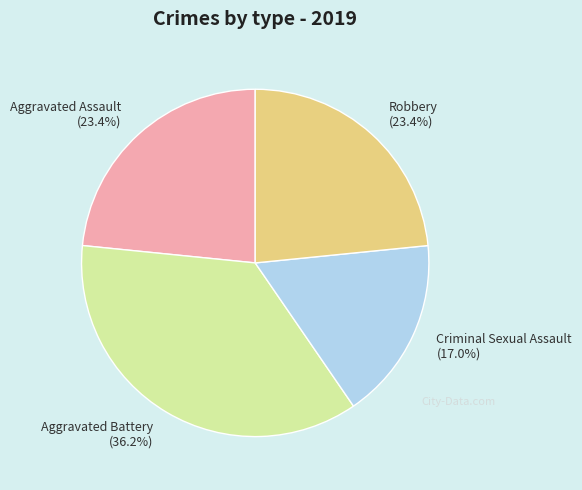

Between Aggravated Assault (23.4%) and Criminal Sexual Assault (17.0%), which is larger?

Aggravated Assault (23.4%)